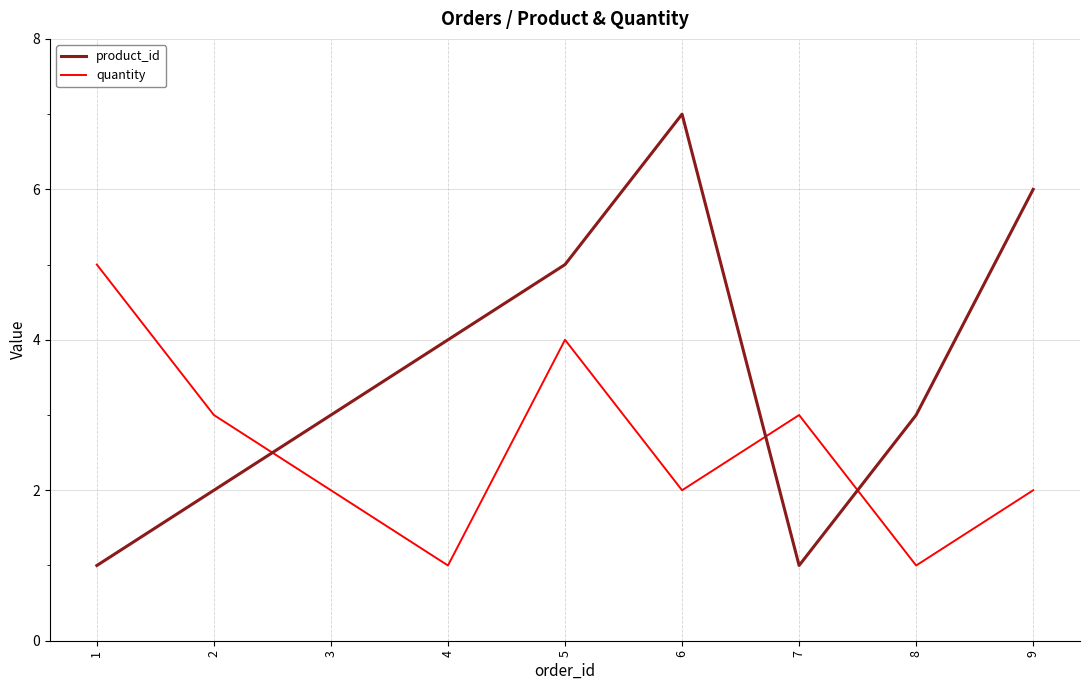

How many distinct data groups are displayed?

2